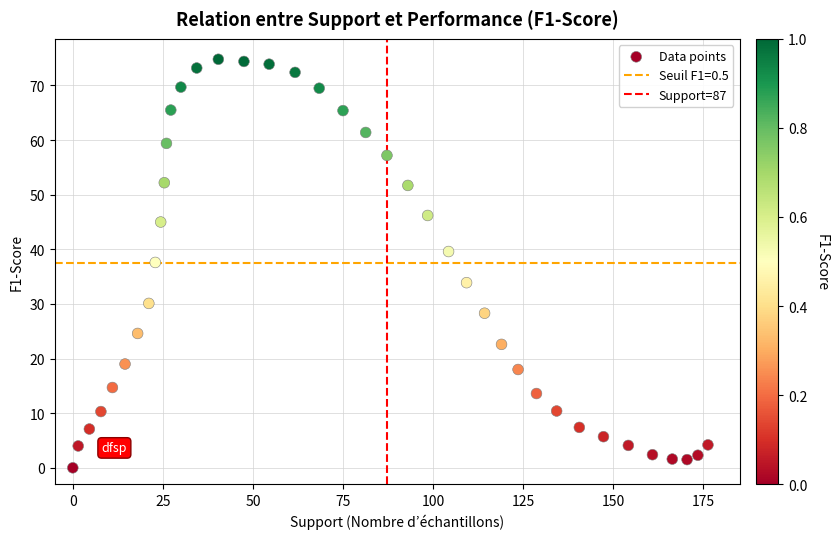

What is the range of X values (max minus min)?

176.3